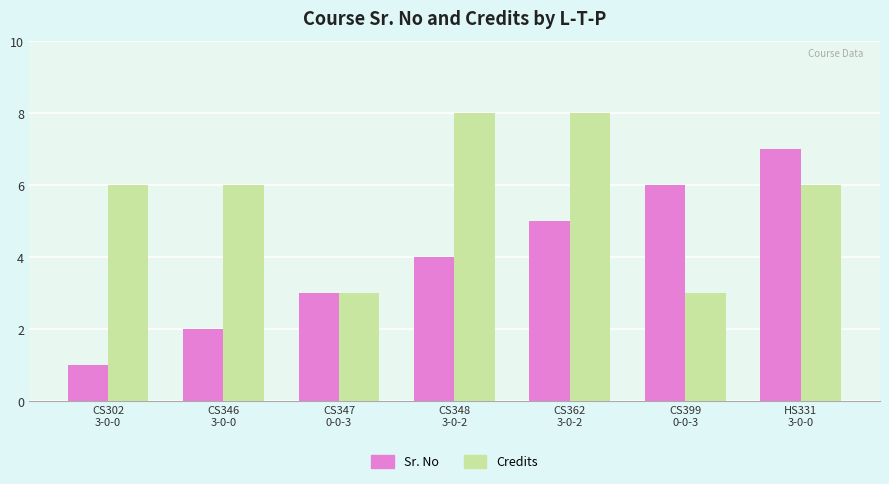

List the series in order of their overall mean, highest first.

Credits, Sr. No